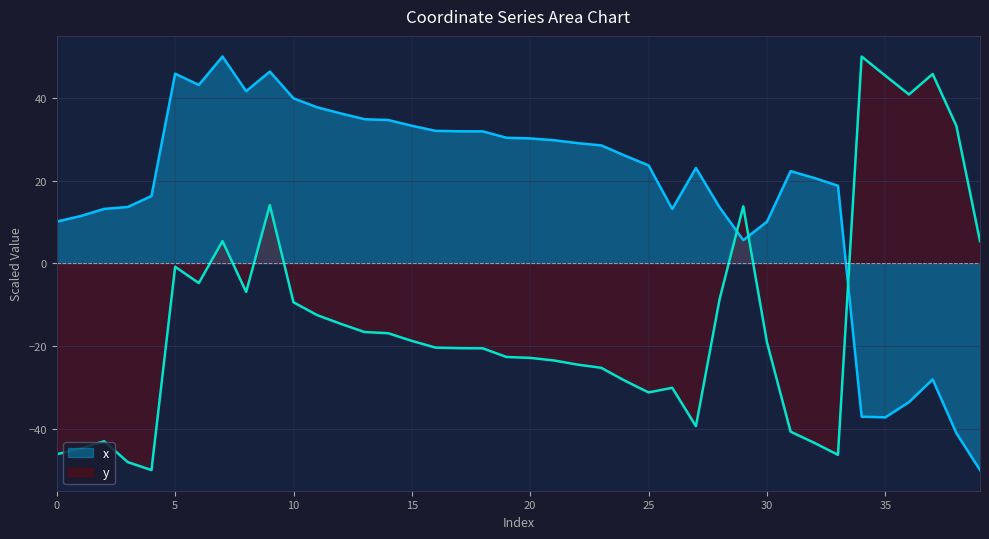

Is the value of x at 17 greater than the value of y at 17?

Yes